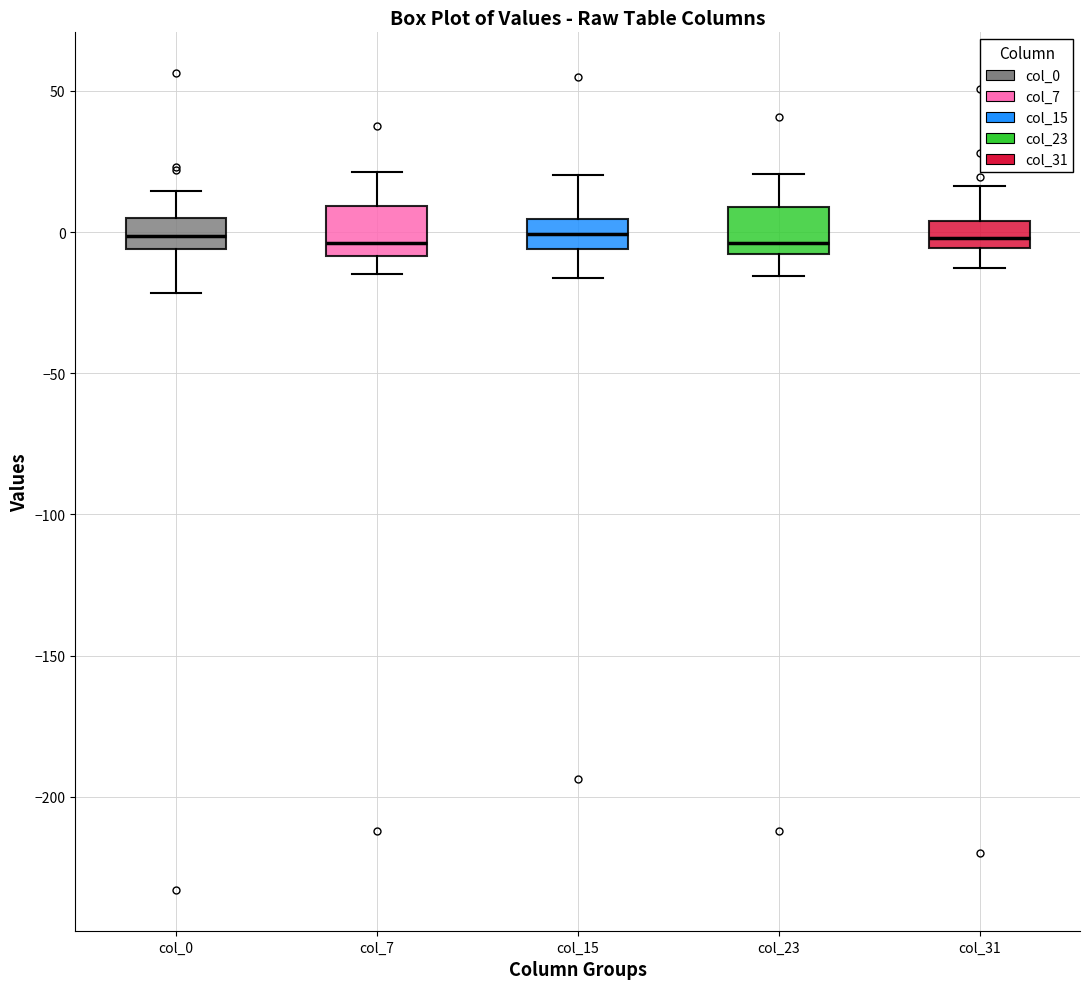

Reading left to right, read every box against the y-axis: the position of its median line, the range the box covers, and the ends of its whiskers. The values are not printed on the chart, so give them approximately, as read against the axis.

col_0: median 0, box -5 to 5, whiskers -20 to 15
col_7: median -5, box -10 to 10, whiskers -15 to 20
col_15: median 0, box -5 to 5, whiskers -15 to 20
col_23: median -5, box -10 to 10, whiskers -15 to 20
col_31: median 0, box -5 to 5, whiskers -15 to 15